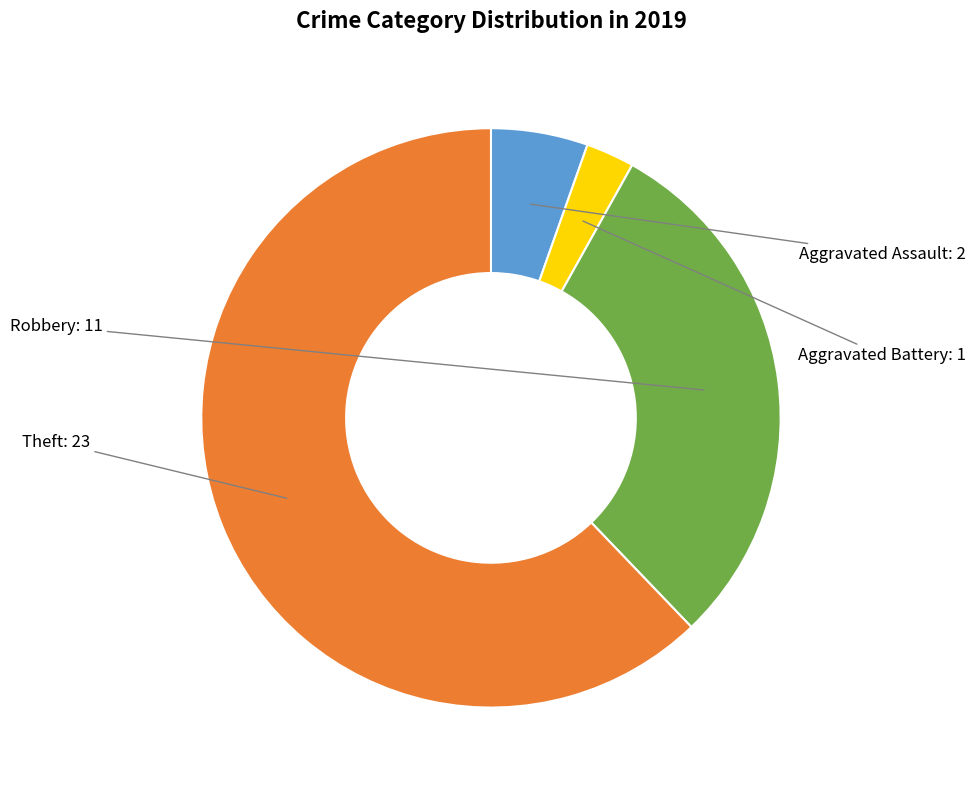

What is the largest slice in the pie chart?

Theft